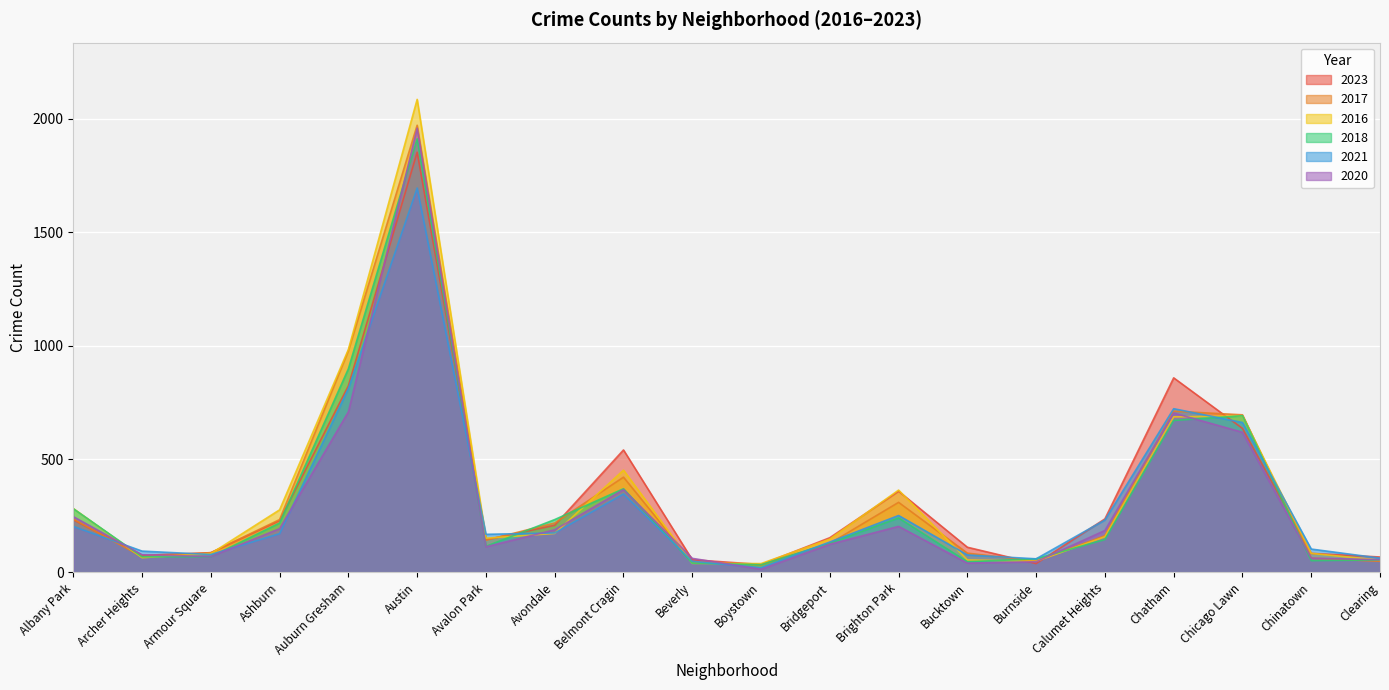

Is it true that 2017 equals 1238 at Chatham?

False